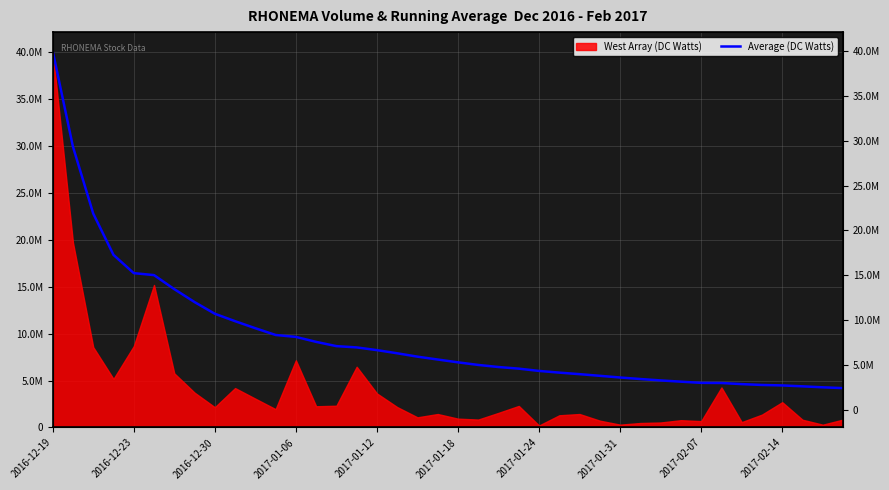

What is the ratio of the value at 21 to the value at 23?

1.1